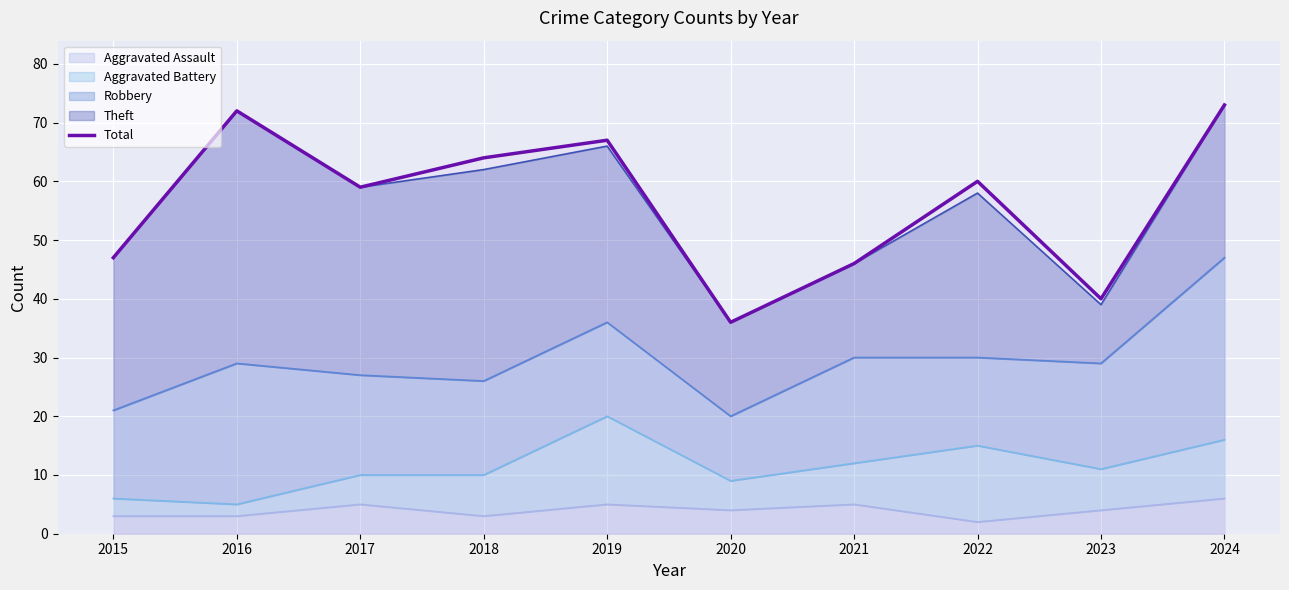

Where is the first local minimum?

2017